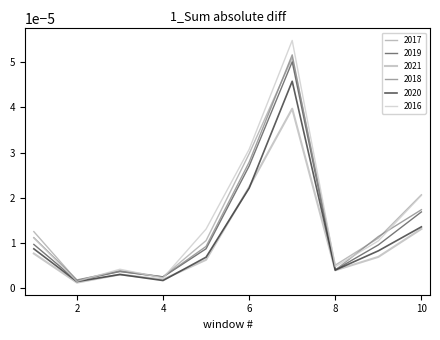

How many times do 2018 and 2017 cross each other?

6